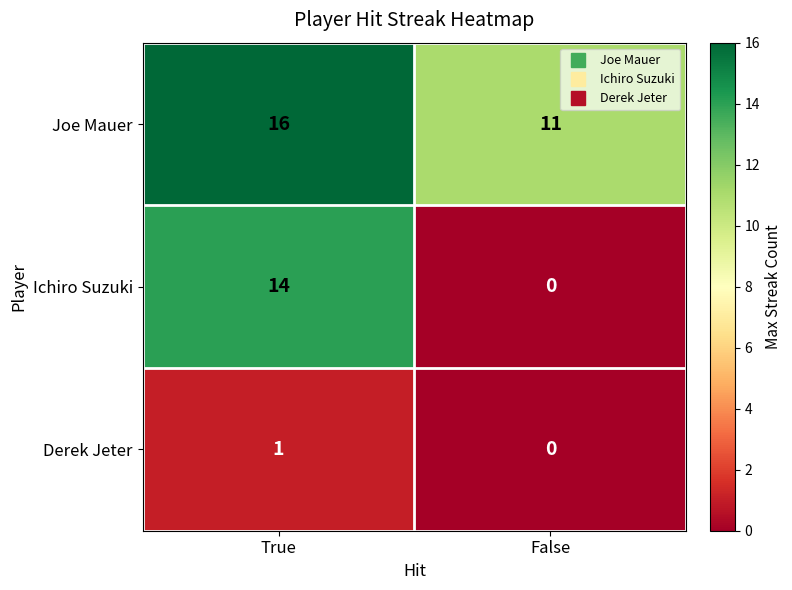

List the series in order of their peak value, lowest first.

Derek Jeter, Ichiro Suzuki, Joe Mauer